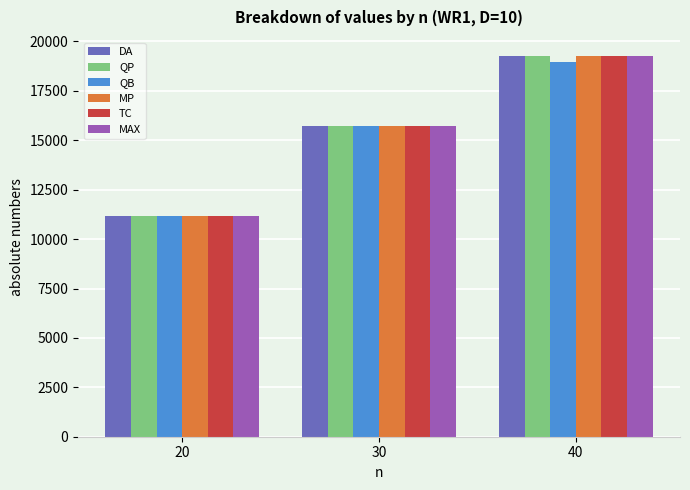

What is the approximate value of DA at 40?

19265.2